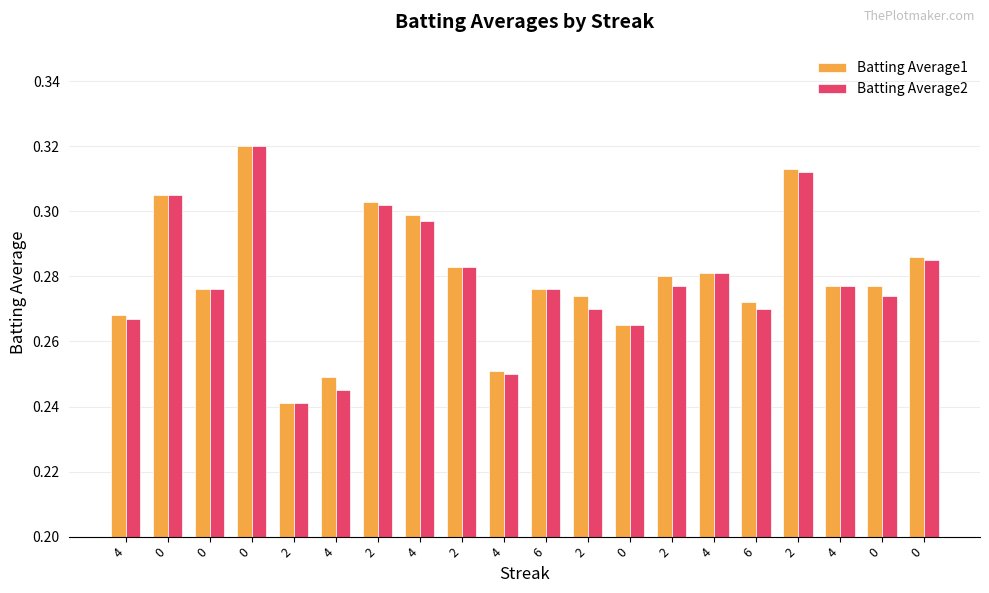

Which series has the widest spread of values?

Batting Average1